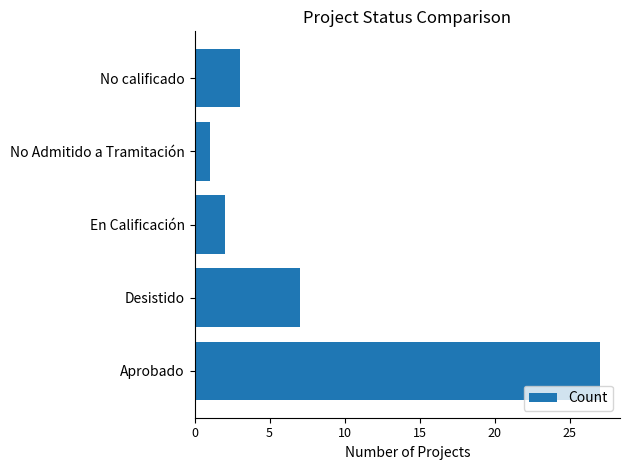

Rank the categories by value from highest to lowest.

Aprobado, Desistido, No calificado, En Calificación, No Admitido a Tramitación